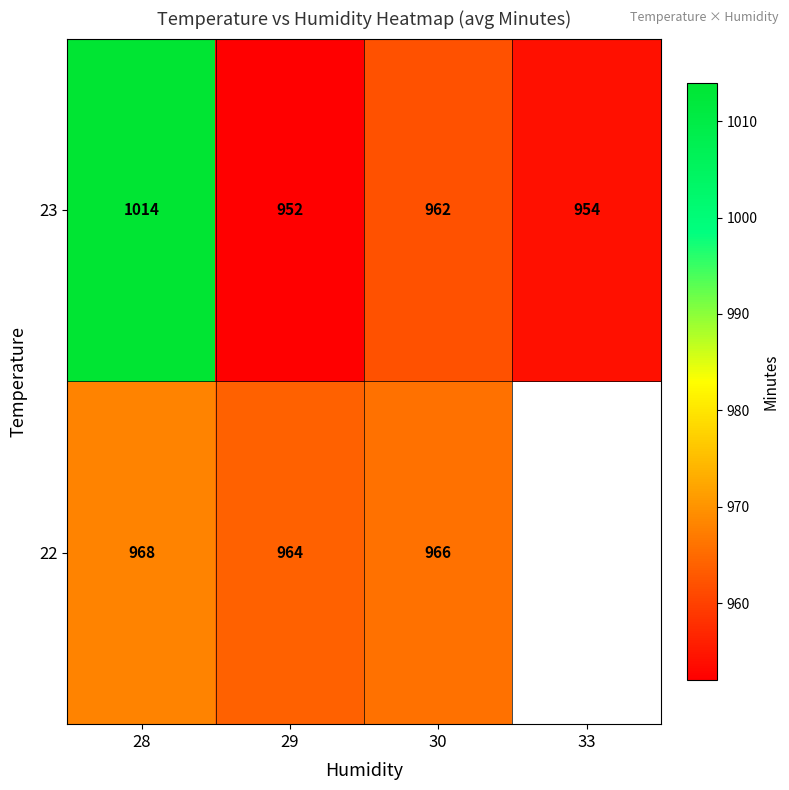

How many distinct data groups are displayed?

2